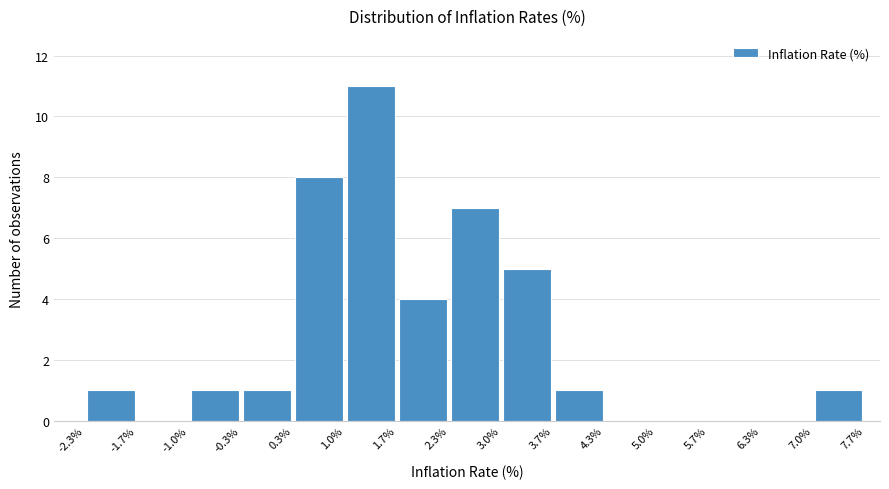

Reading left to right, list every bar in this chart as the range it spans on the x-axis followed by its height. The values are not printed on the chart, so give them approximately, as read against the axis.

-2.3% to -1.7%: 1
-1.7% to -1.0%: 0
-1.0% to -0.3%: 1
-0.3% to 0.3%: 1
0.3% to 1.0%: 8
1.0% to 1.7%: 11
1.7% to 2.3%: 4
2.3% to 3.0%: 7
3.0% to 3.7%: 5
3.7% to 4.3%: 1
4.3% to 5.0%: 0
5.0% to 5.7%: 0
5.7% to 6.3%: 0
6.3% to 7.0%: 0
7.0% to 7.7%: 1